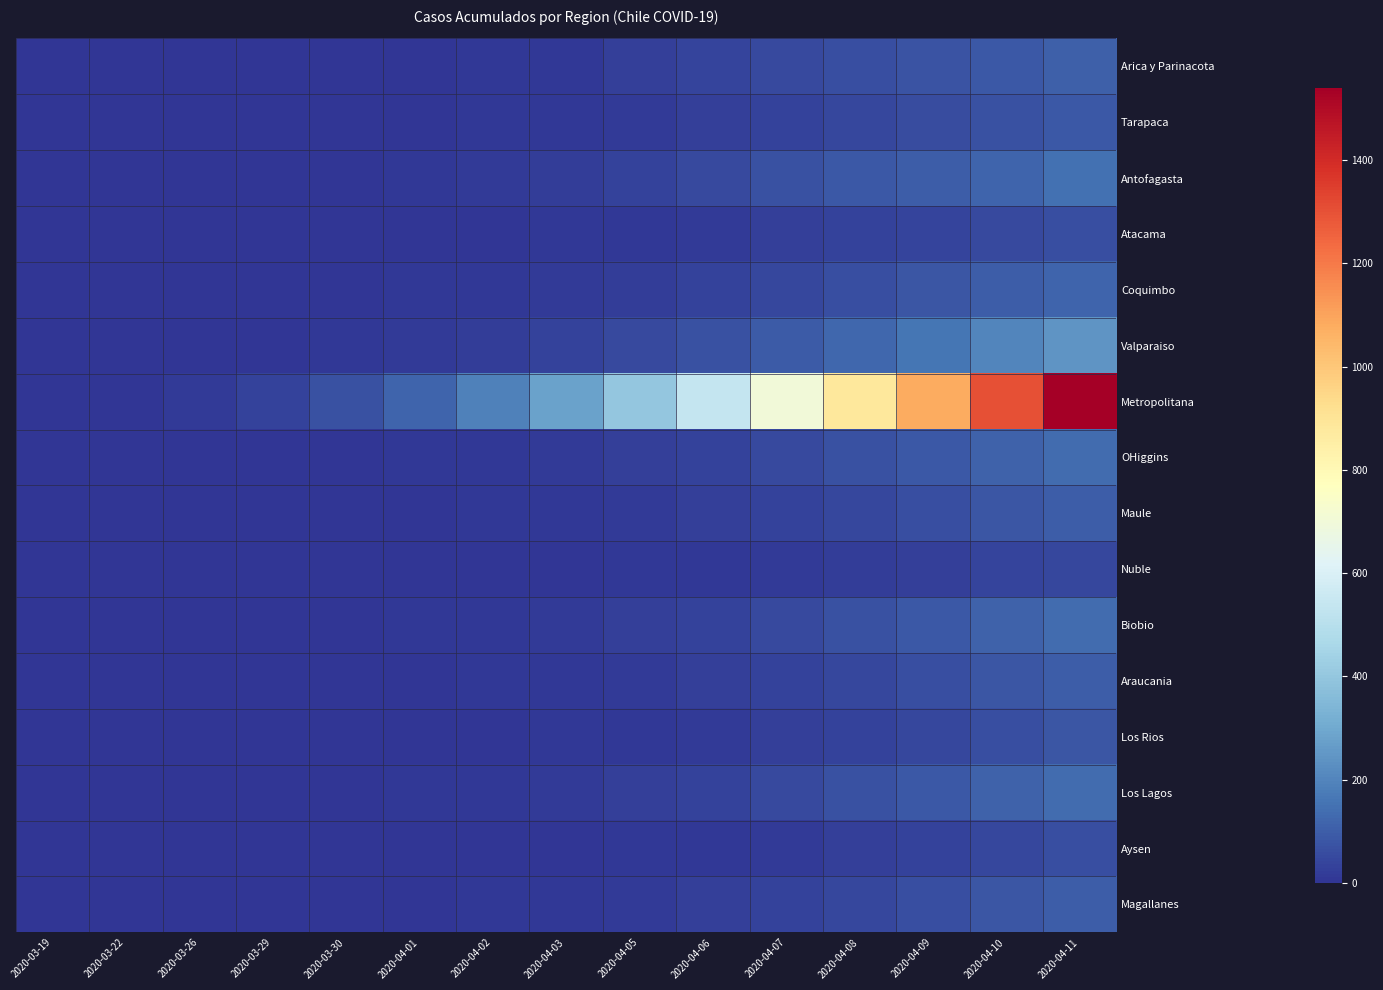

Which series has the widest spread of values?

Metropolitana